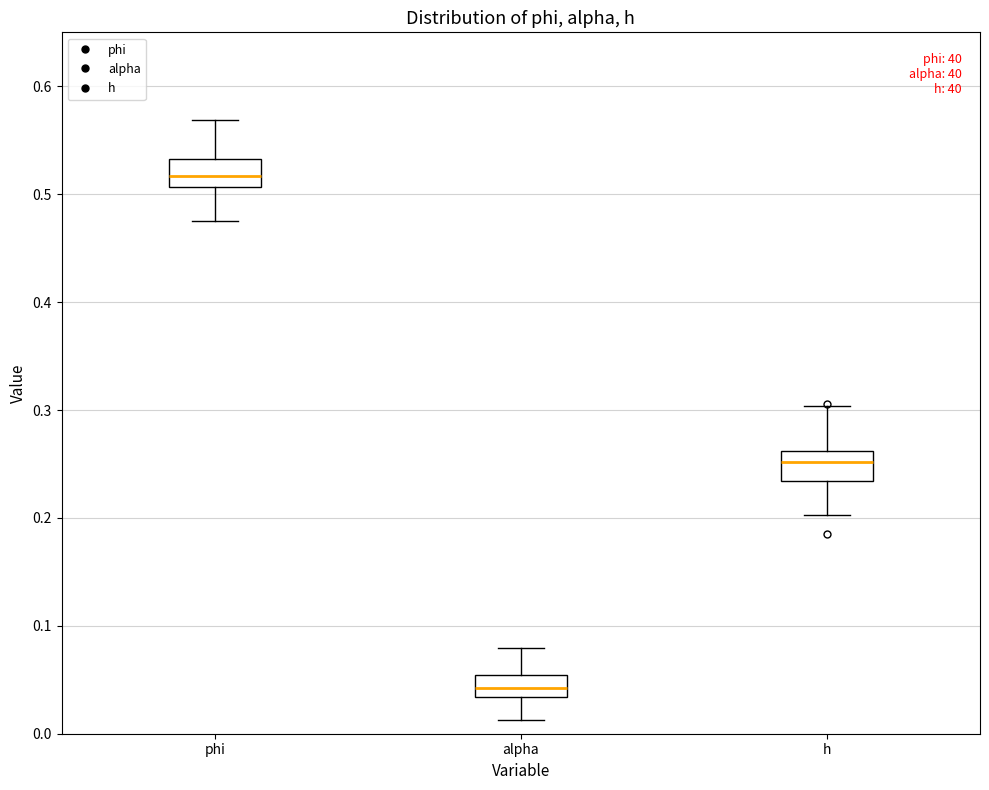

Where does the lower whisker of the box for h end on the y-axis? The values are not printed on the chart, so give them approximately, as read against the axis.

0.20